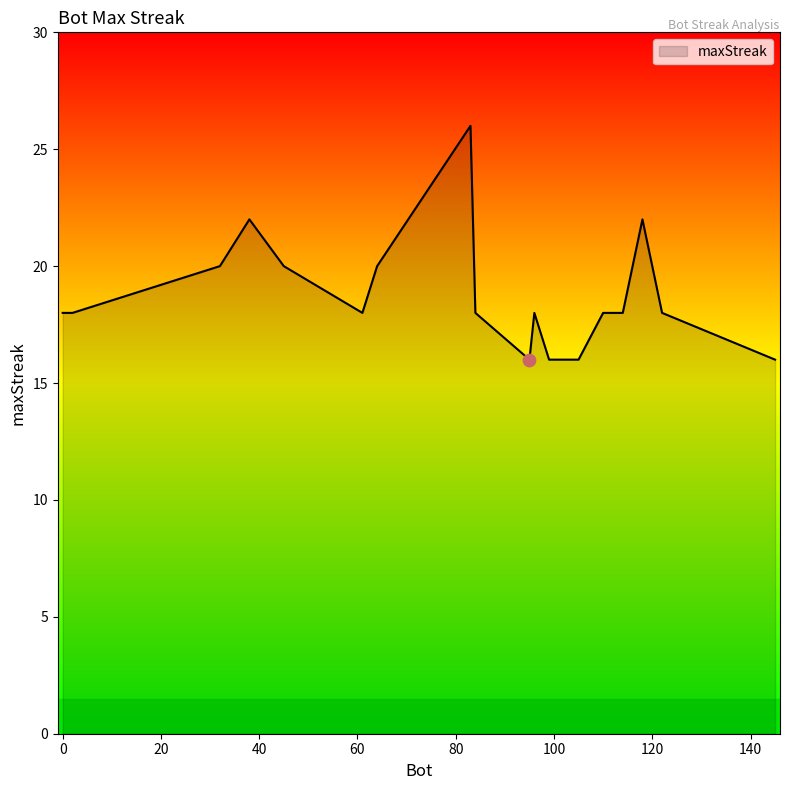

What is the difference between the maximum and minimum values?

10